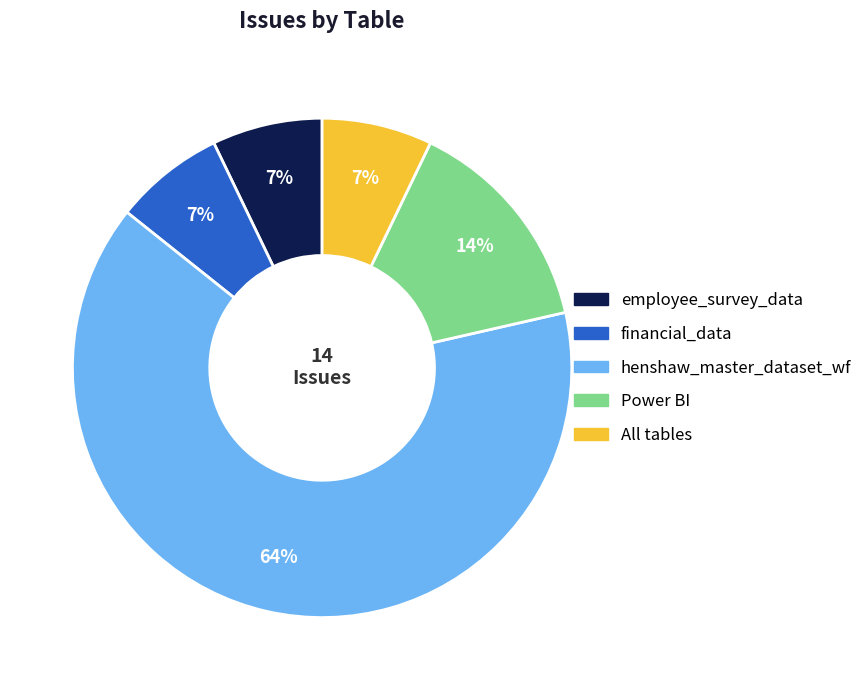

To the nearest percent, what is the average slice percentage?

20%